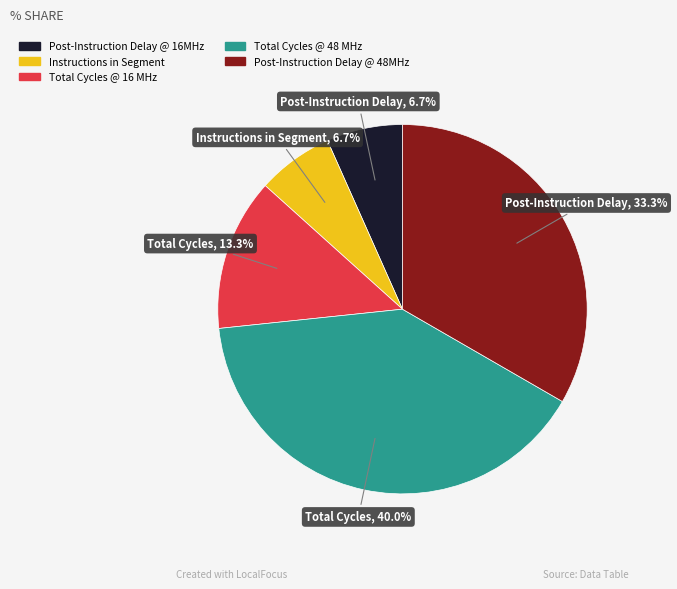

Do Total Cycles @ 16 MHz and Post-Instruction Delay @ 16MHz together represent more than half of the pie?

No